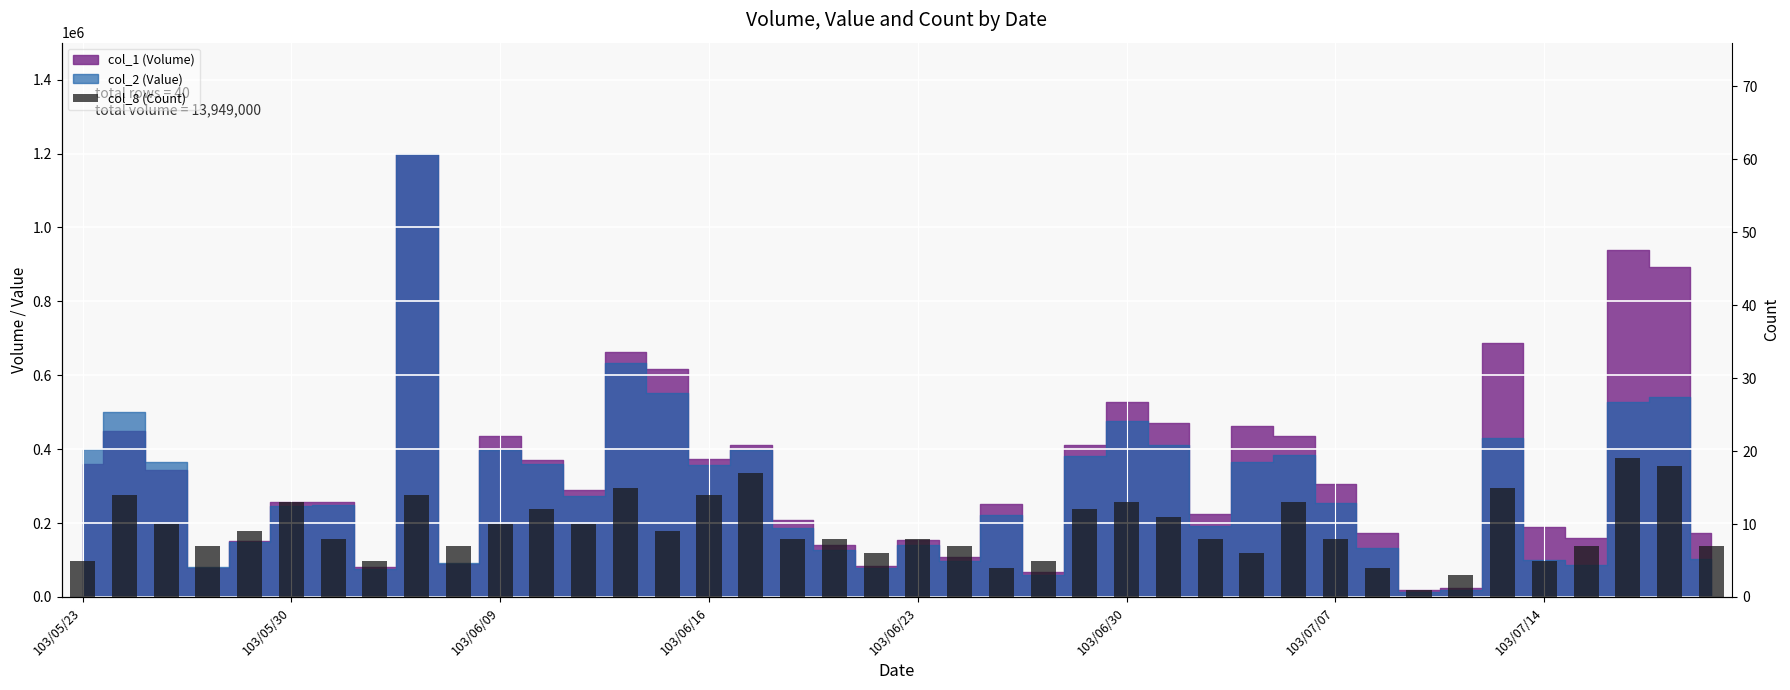

At which label is the value closest to 10?

103/06/09